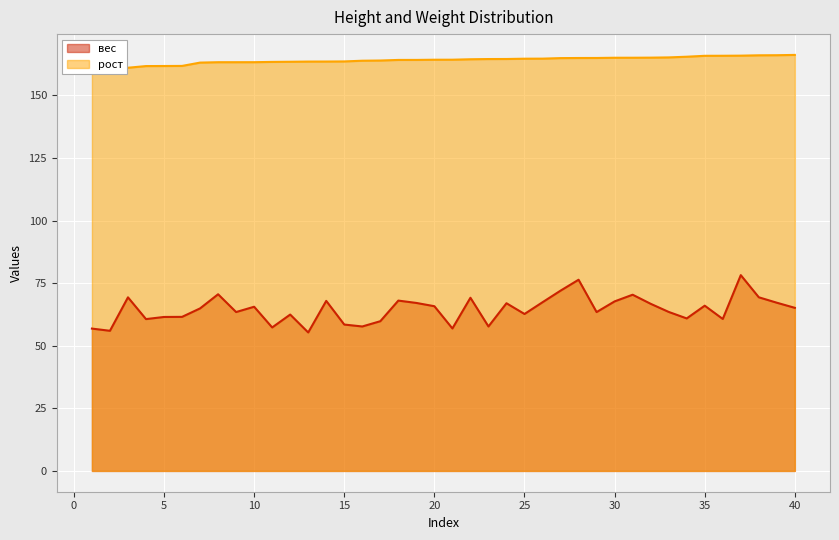

Reading left to right, list all the values displayed in this chart.

вес: 1=56.8	2=56.0	3=69.3	4=60.6	5=61.5	6=61.5	7=64.9	8=70.5	9=63.4	10=65.6	11=57.3	12=62.4	13=55.3	14=67.9	15=58.5	16=57.7	17=59.8	18=68.0	19=67.1	20=65.8	21=56.9	22=69.2	23=57.7	24=67.0	25=62.7	26=67.4	27=72.0	28=76.3	29=63.4	30=67.7	31=70.4	32=66.7	33=63.5	34=60.9	35=66.0	36=60.7	37=78.2	38=69.3	39=67.2	40=65.1
рост: 1=160.4	2=160.9	3=161.0	4=161.7	5=161.7	6=161.7	7=163.1	8=163.2	9=163.2	10=163.2	11=163.3	12=163.4	13=163.5	14=163.5	15=163.5	16=163.8	17=163.9	18=164.1	19=164.1	20=164.2	21=164.2	22=164.4	23=164.5	24=164.5	25=164.6	26=164.6	27=164.9	28=164.9	29=164.9	30=165.0	31=165.0	32=165.0	33=165.1	34=165.4	35=165.8	36=165.8	37=165.8	38=166.0	39=166.0	40=166.1